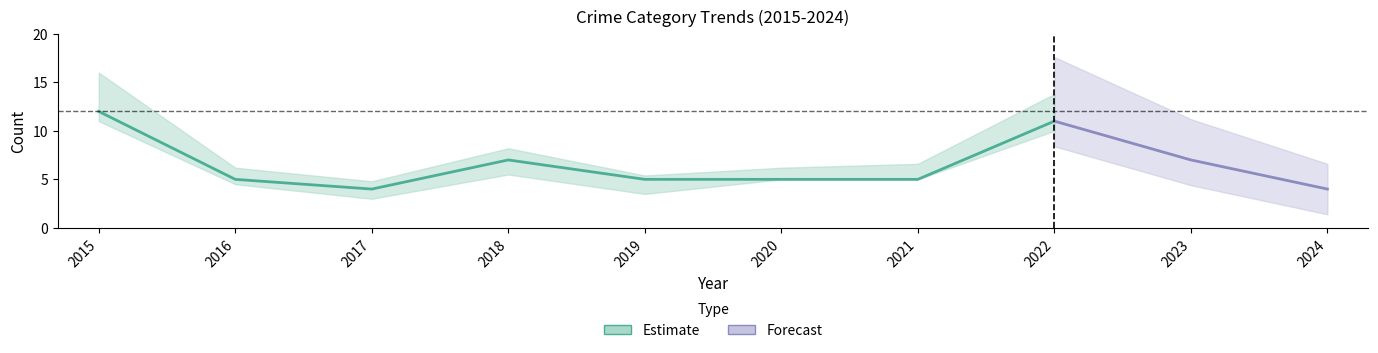

At which category does Robbery reach its first local valley?

2017